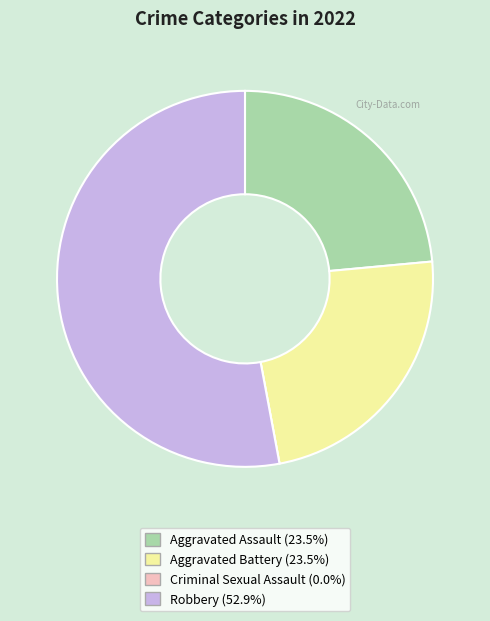

Which has a higher value, Robbery or Aggravated Assault?

Robbery